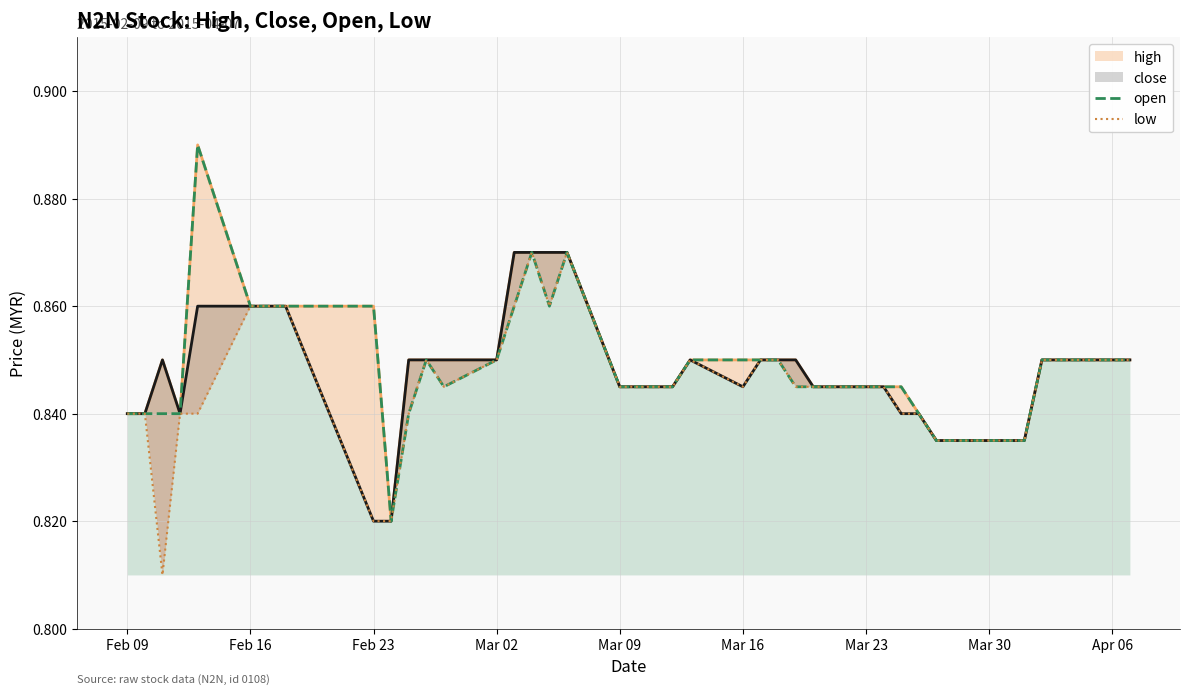

What is the label of the 7th point from the left?

Mar 23